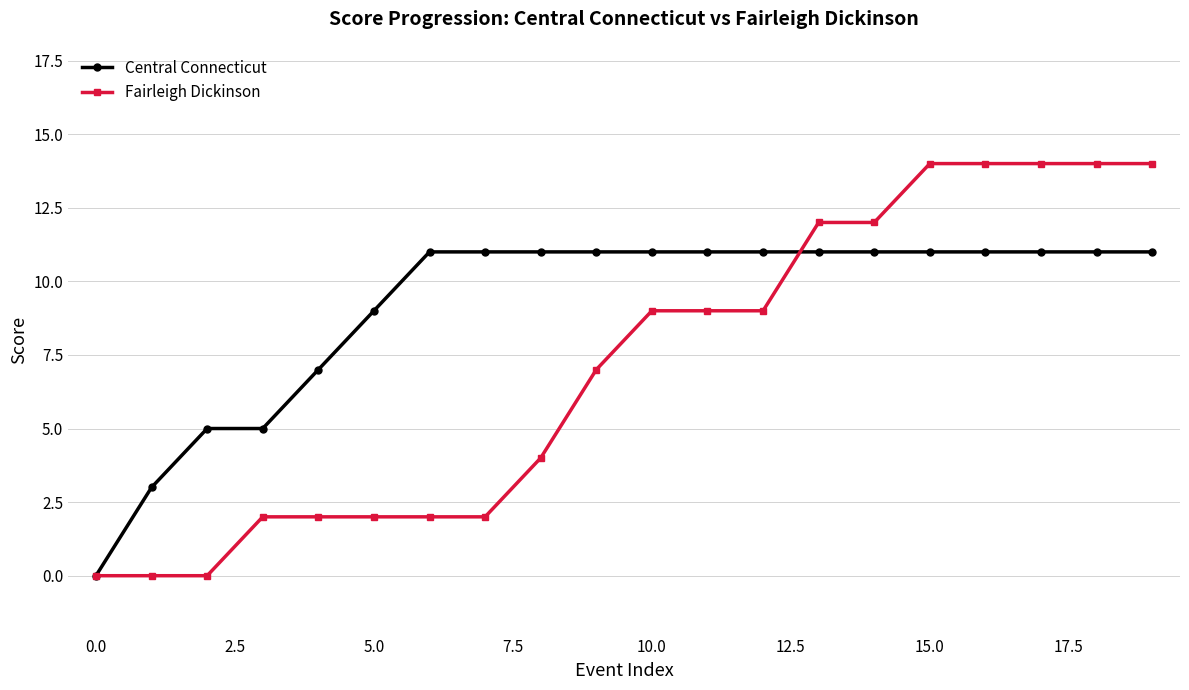

Which series has the largest total across all categories?

Central Connecticut